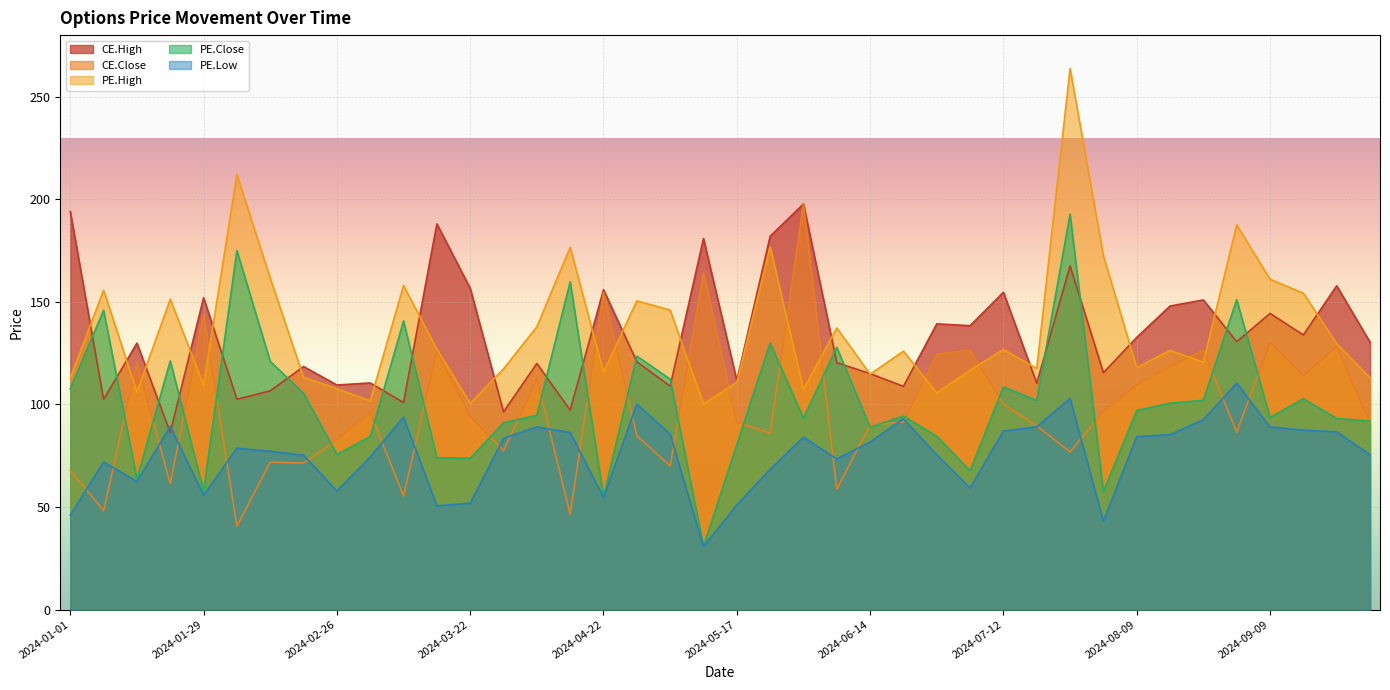

Does the chart display data point markers on the line(s)?

No